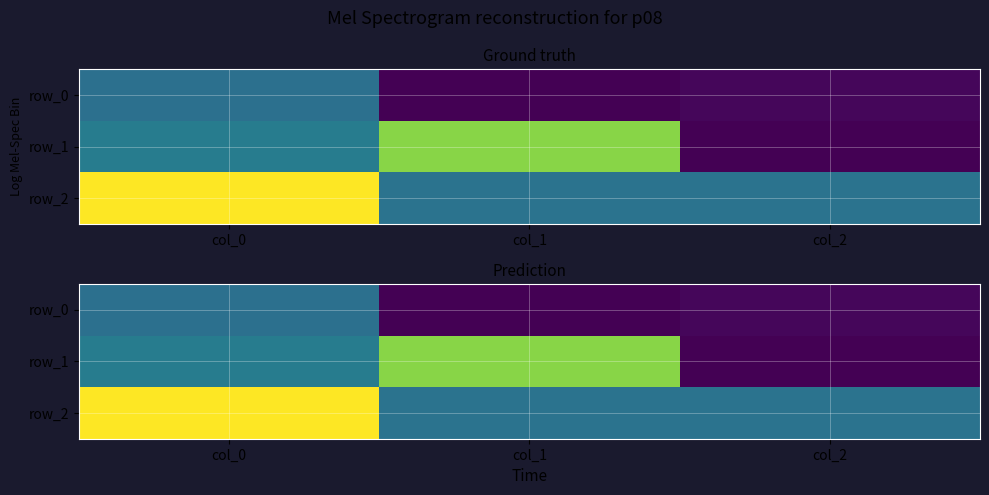

At which label is row_0 closest to 0?

col_0